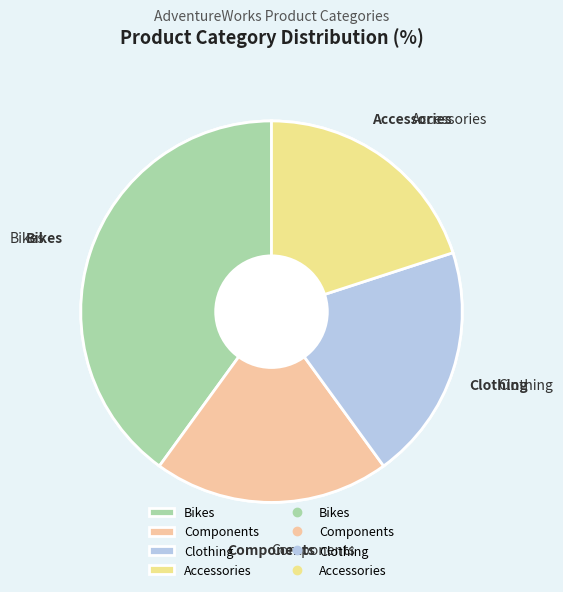

Count the number of slices in the pie.

4